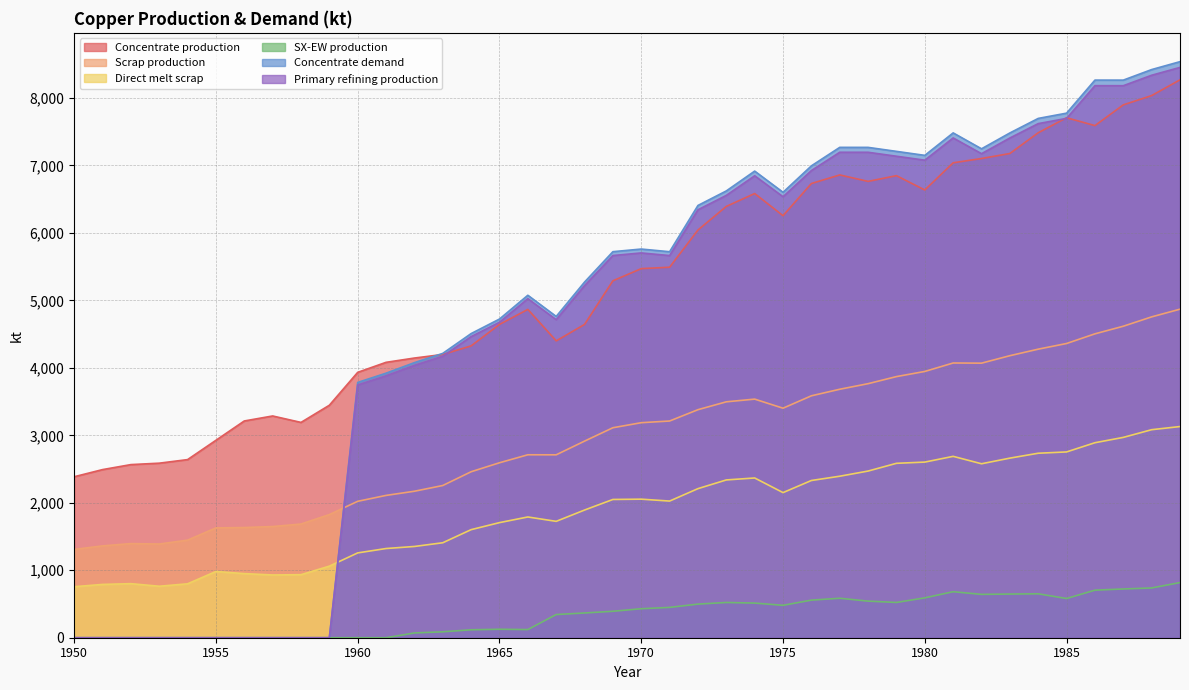

What is the difference between the highest and lowest values at 1953?

2587.0